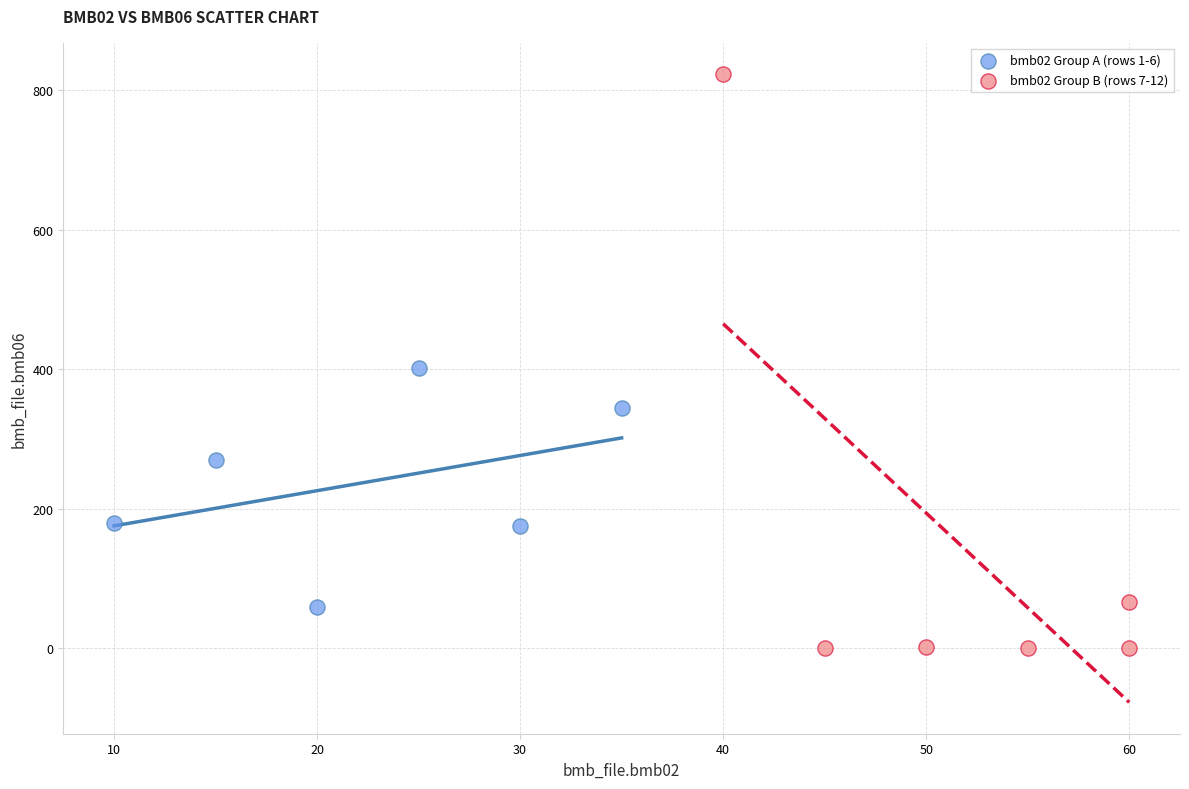

Which series reaches the minimum Y coordinate?

bmb02 Group B (rows 7-12)